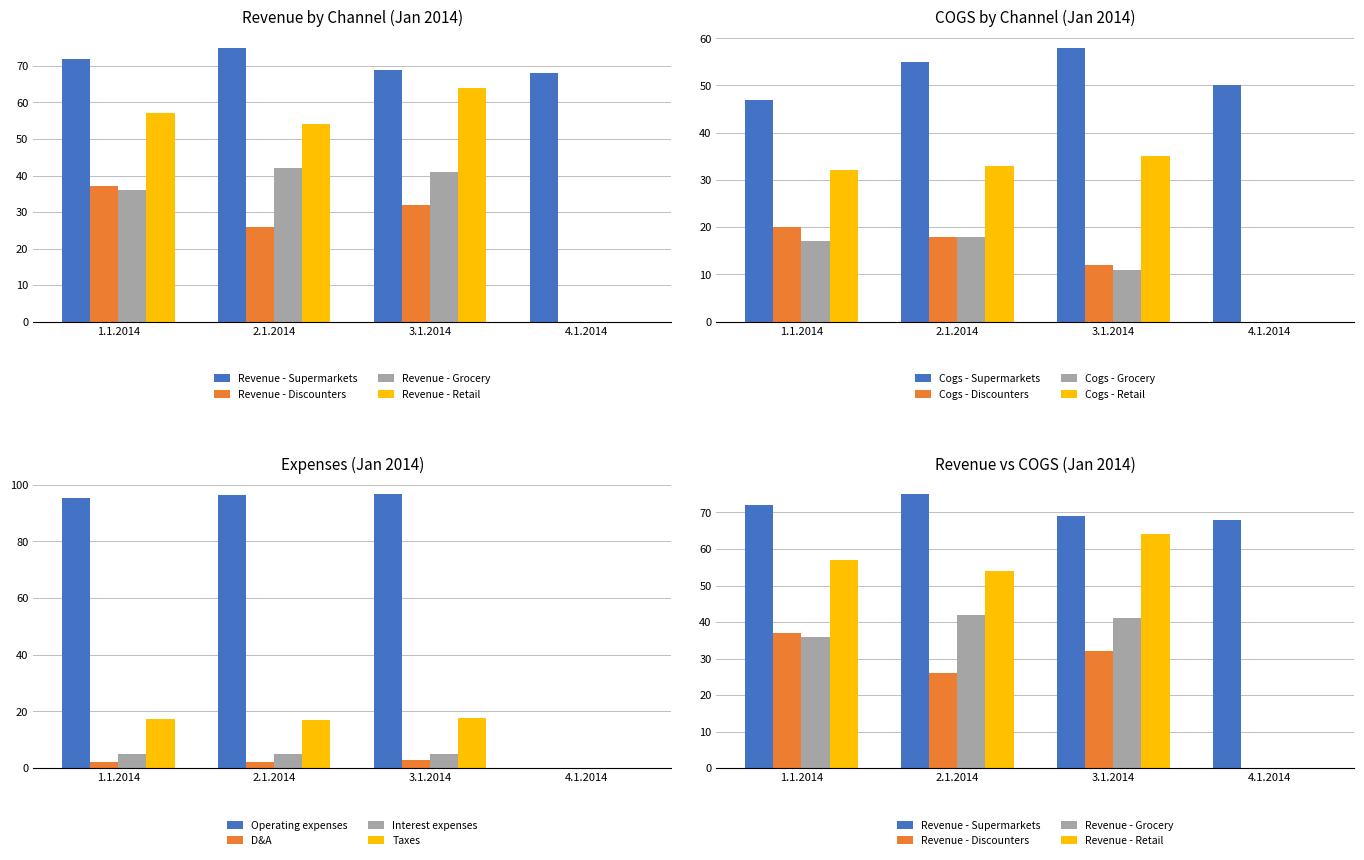

Which category has the highest value across all series?

2.1.2014